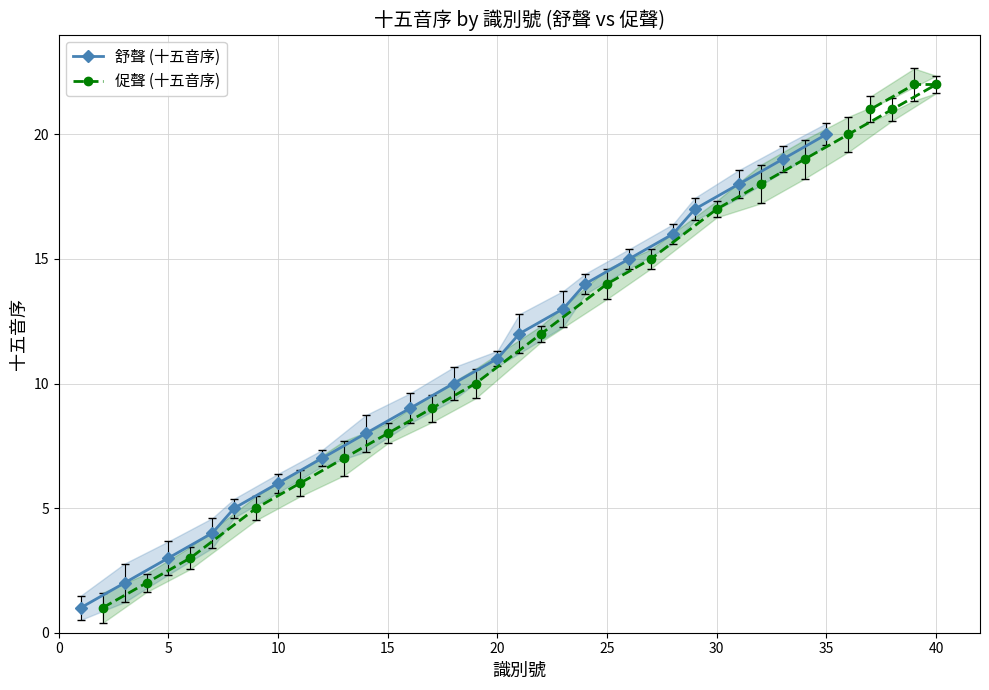

What is the difference between the second highest and second lowest values in the 舒聲 (十五音序) series?

17